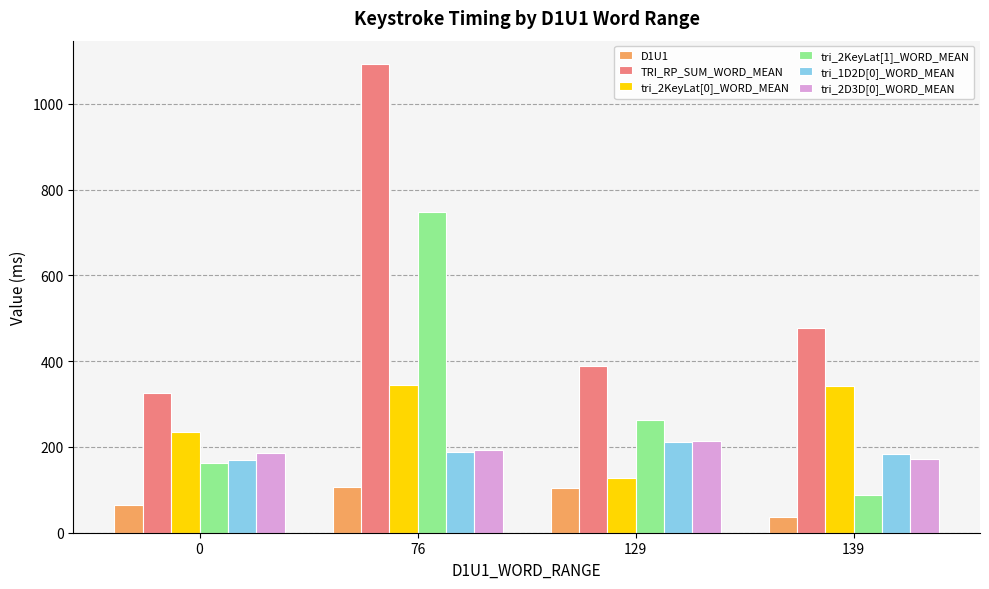

What is the spread (max minus min) of values at 129?

284.5